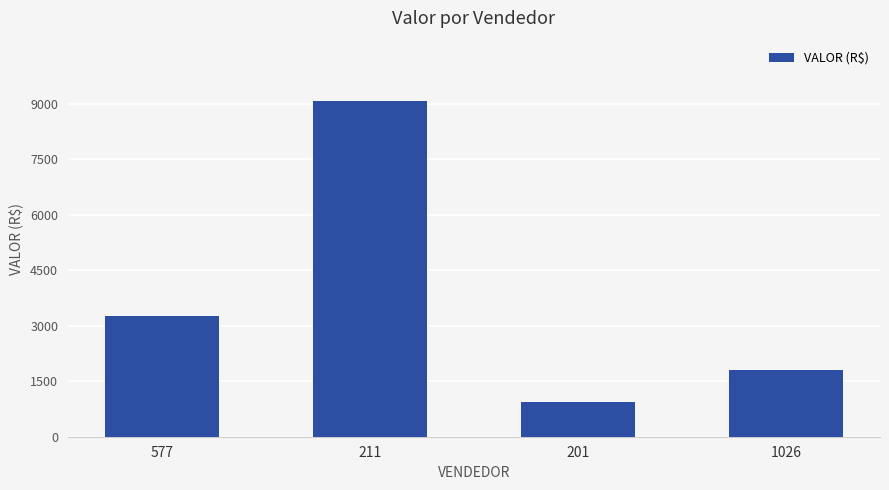

Rank the categories by value from highest to lowest.

211, 577, 1026, 201